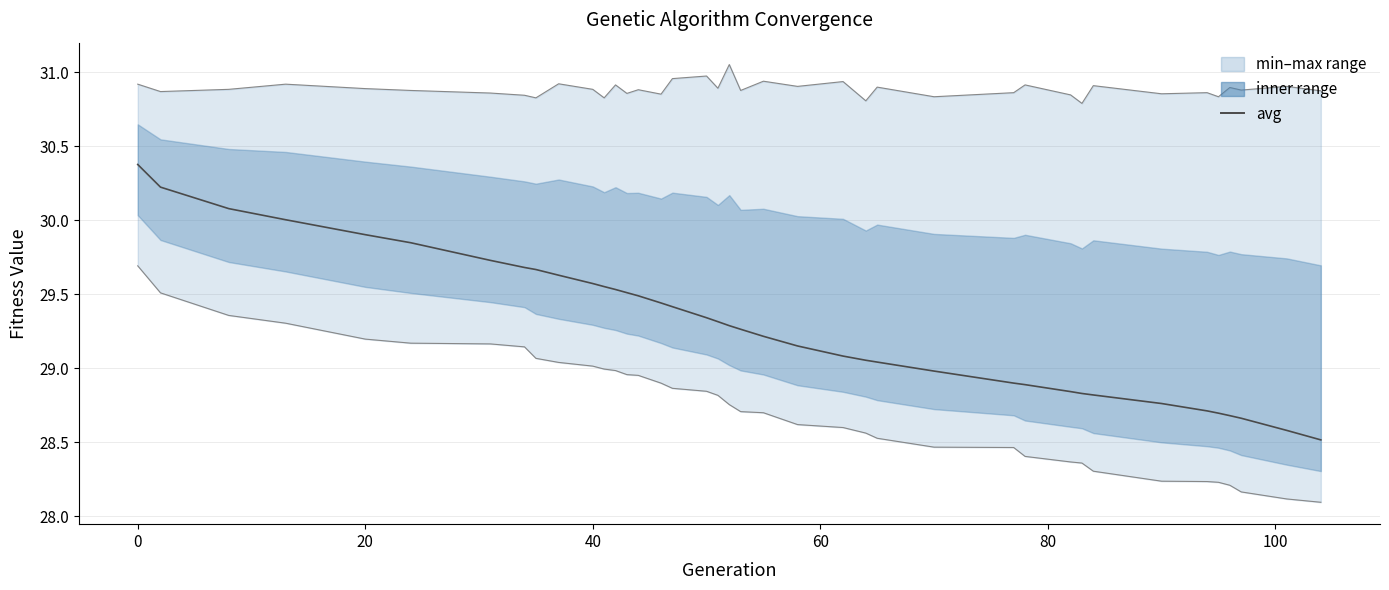

What is the value of the max point at the 15th from the left?

30.9